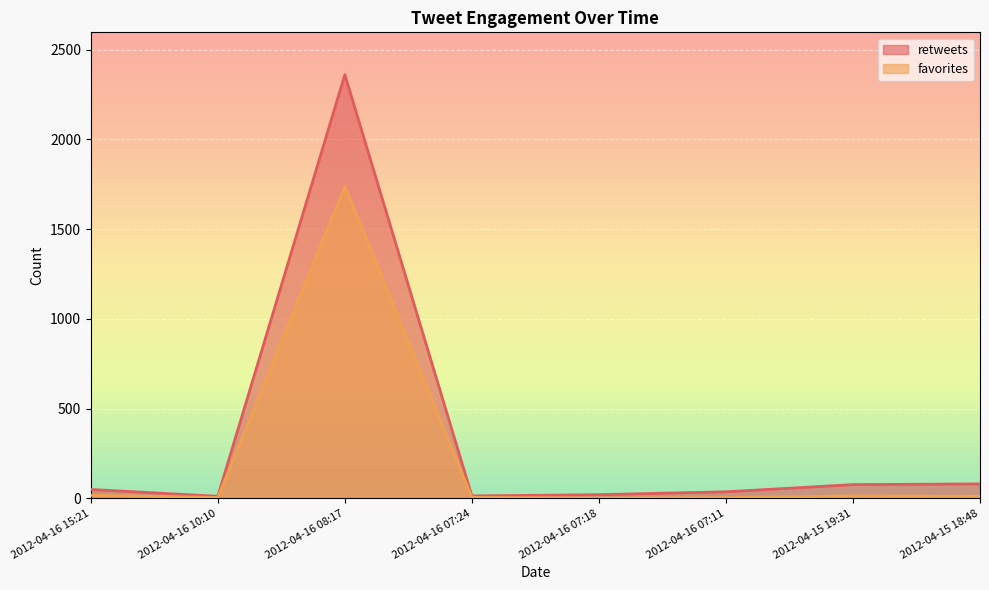

What is the sum of all retweets values?

2646